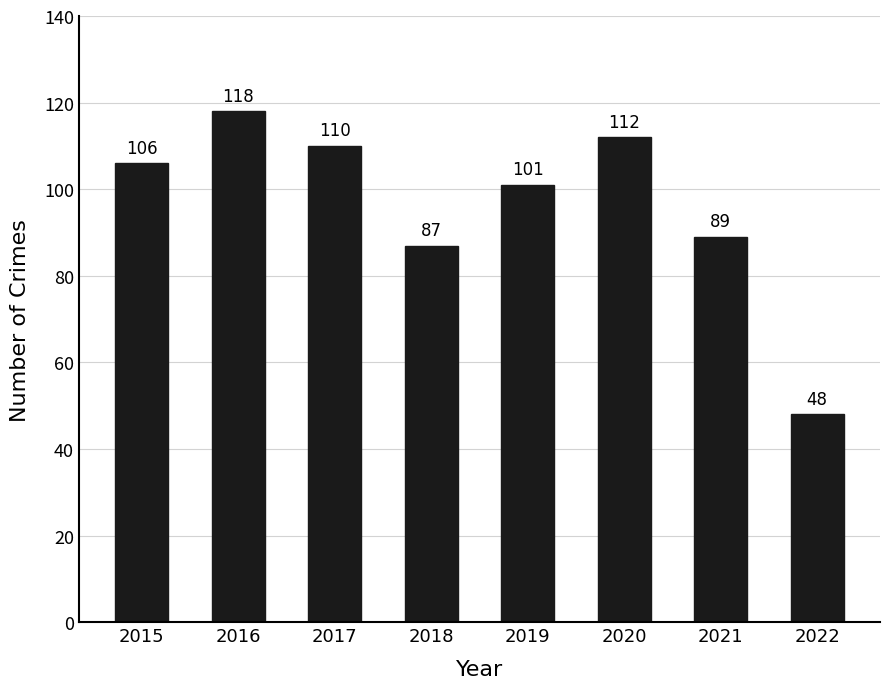

Reading right to left, list all the values displayed in this chart.

2022=48	2021=89	2020=112	2019=101	2018=87	2017=110	2016=118	2015=106